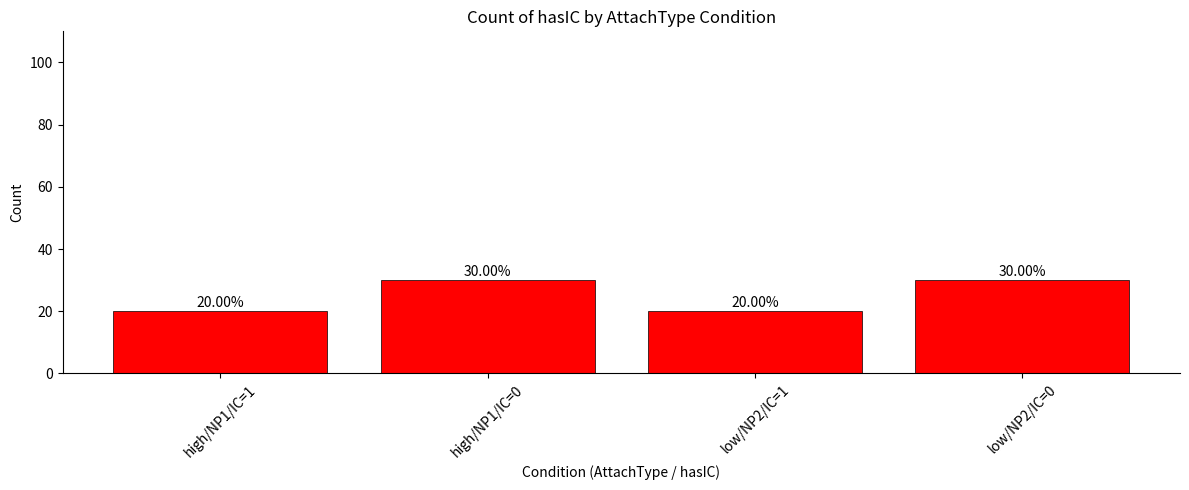

What is the difference between the values at high/NP1/IC=1 and low/NP2/IC=0?

10